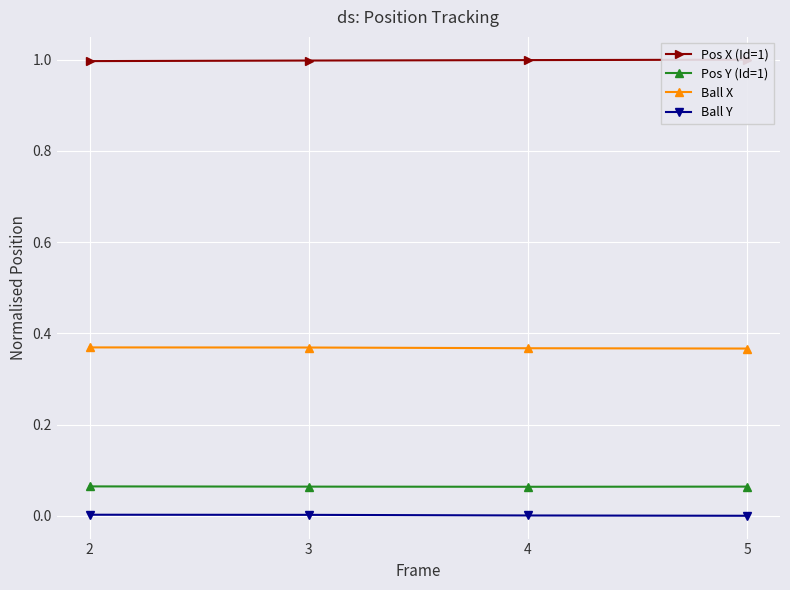

Count the number of data series in this chart.

4